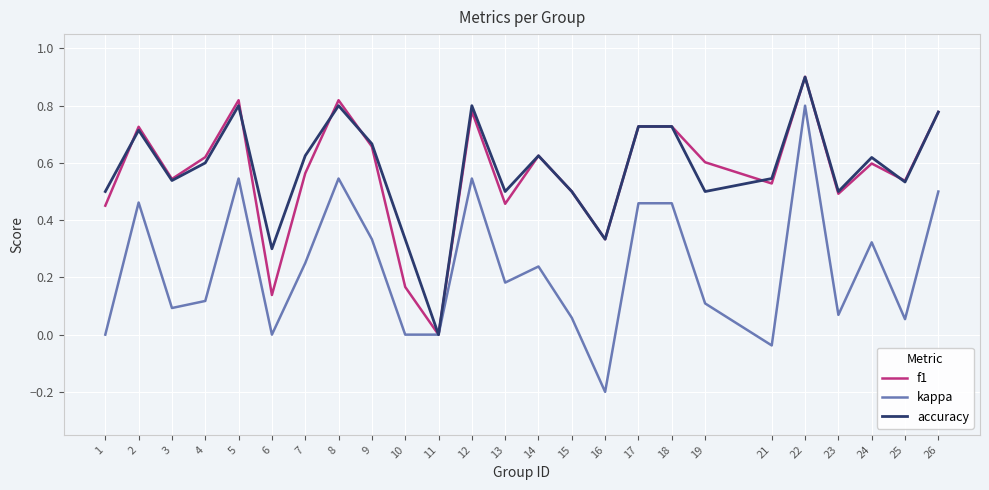

How many distinct data groups are displayed?

3